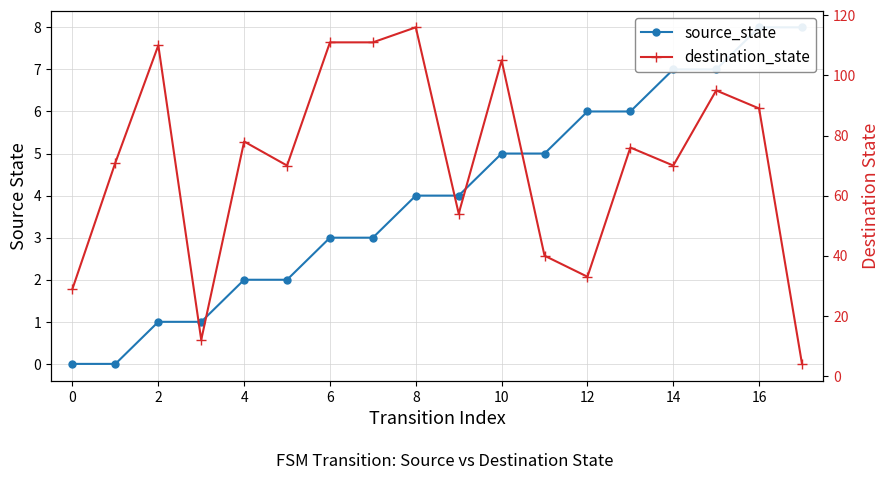

How many distinct data groups are displayed?

2